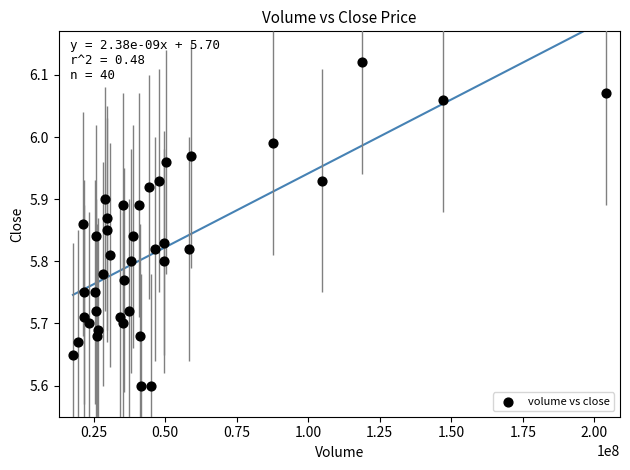

What is the range of X values (max minus min)?

186143466.9